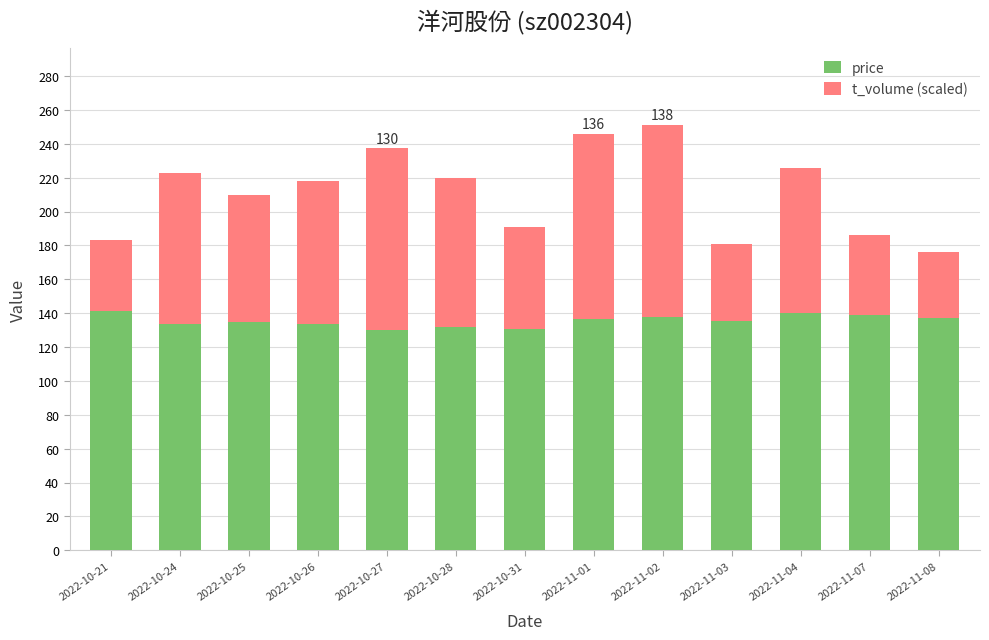

Count the number of categories in the chart.

13